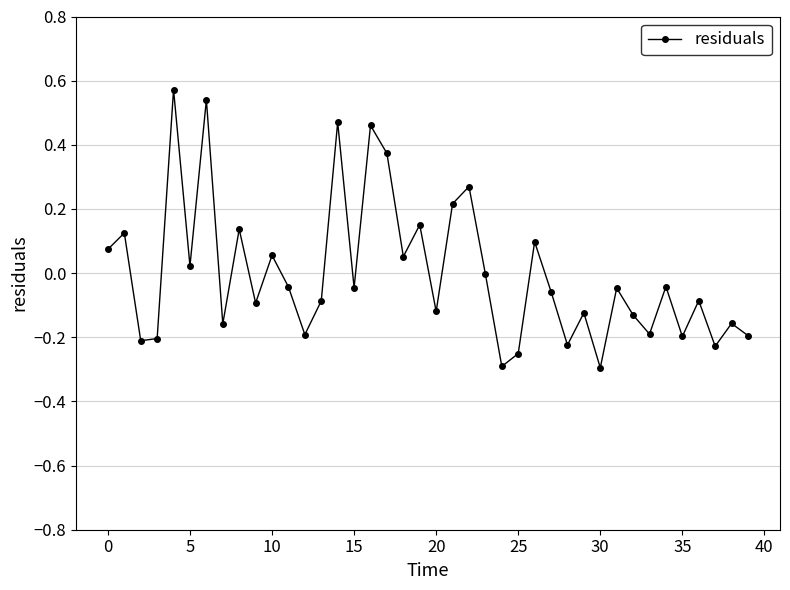

What is the difference between the maximum and second lowest values?

0.9